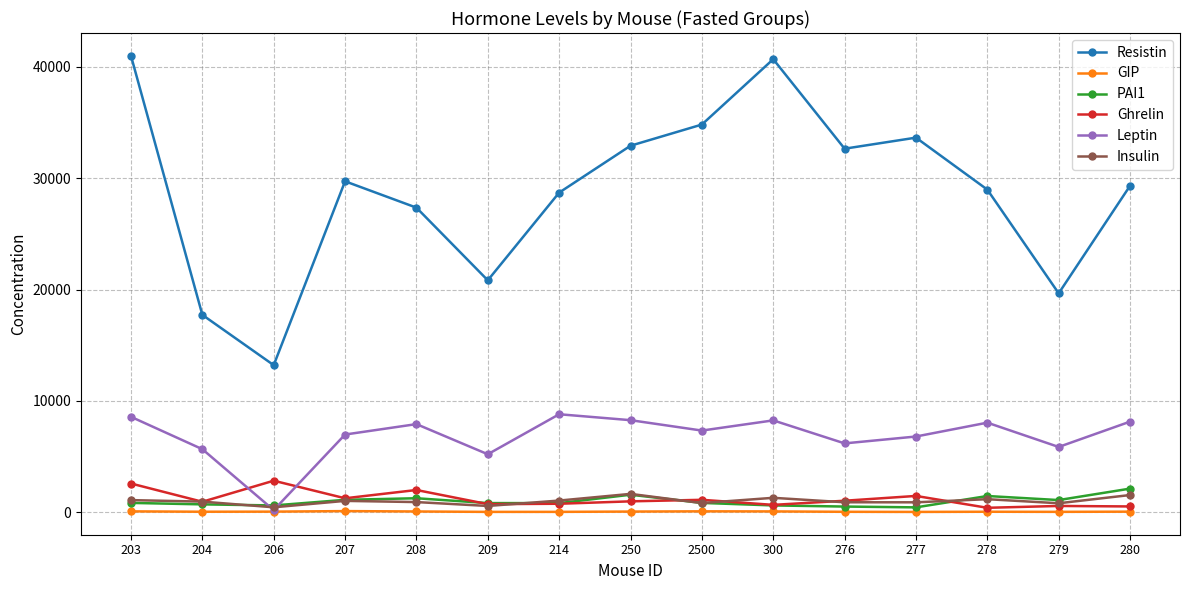

True or false: Resistin and Ghrelin intersect in this chart.

False